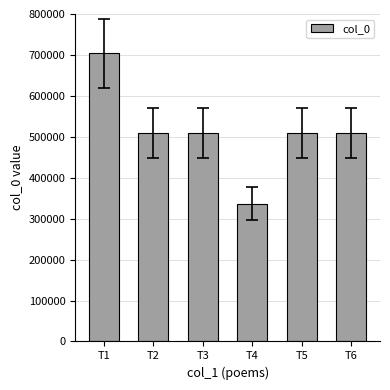

The value at T1 is 422628. True or false?

False